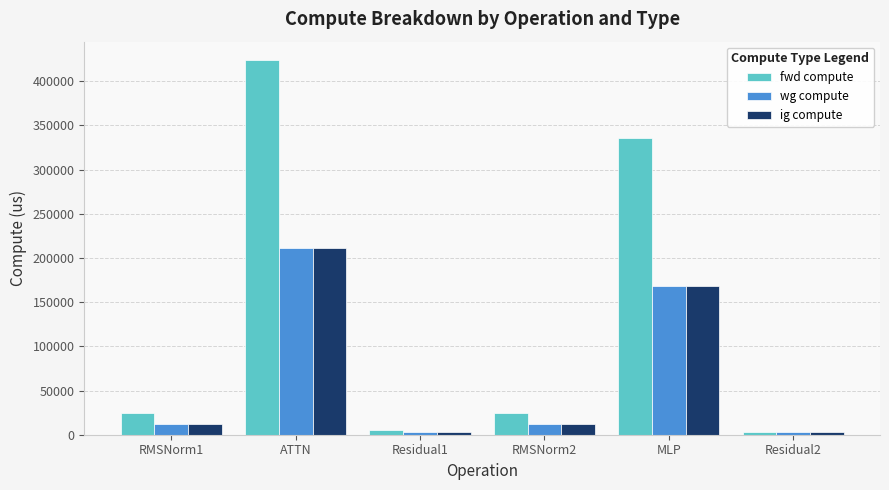

How many bars are there in total?

18